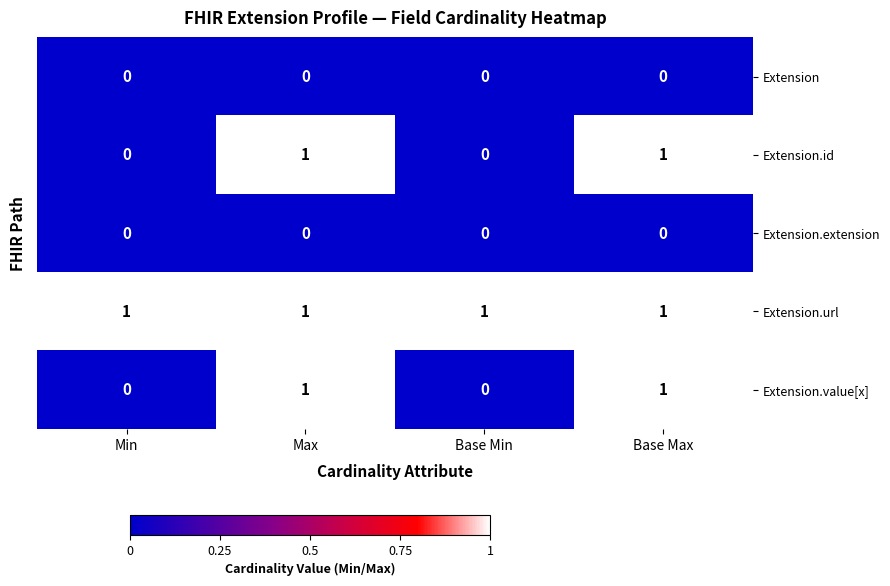

How many series are shown in this chart?

5